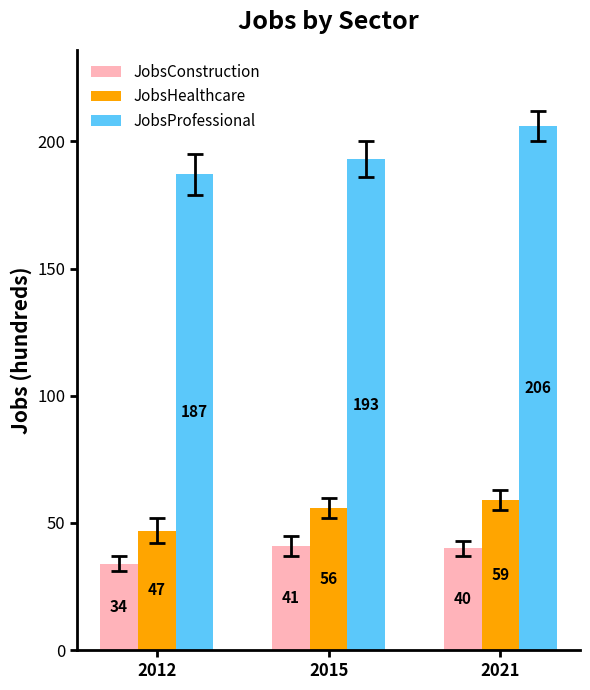

The JobsProfessional series shows 291 at 2021. True or false?

False